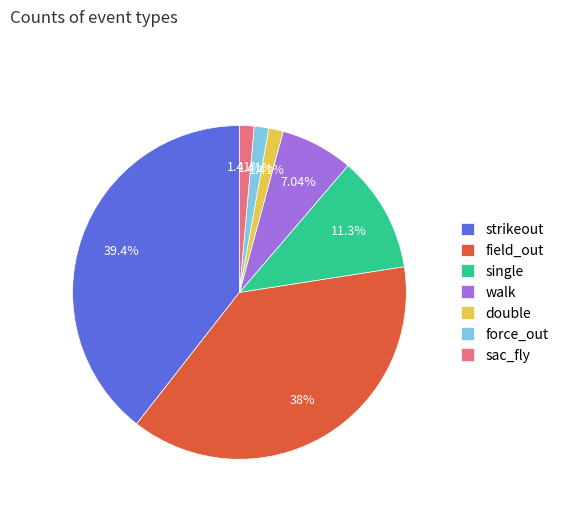

Is the sum of field_out and sac_fly greater than half?

No